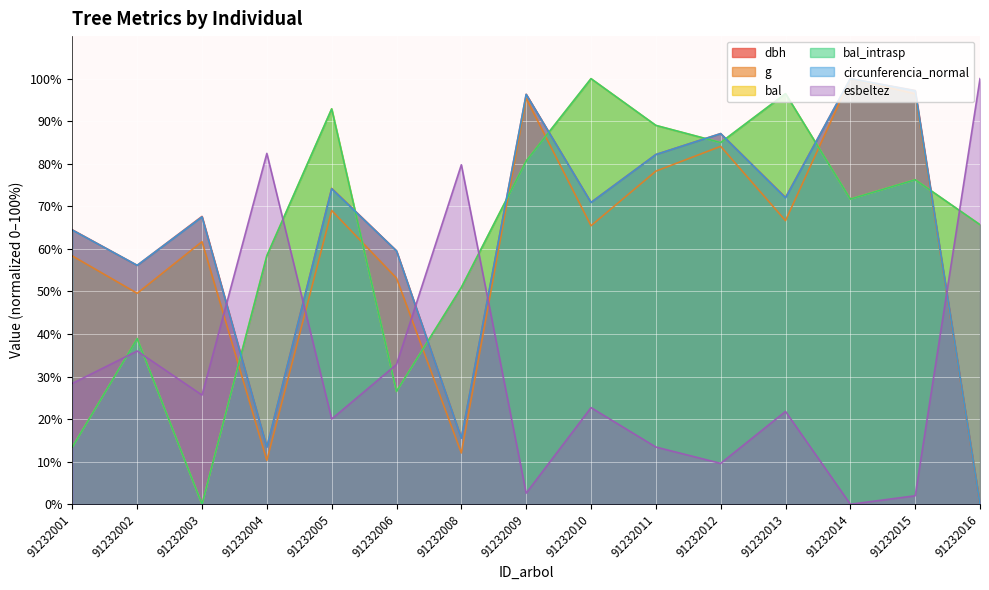

Reading left to right, extract all data points from this chart.

dbh: 64.5	56.1	67.6	13.4	74.2	59.5	15.5	96.3	70.9	82.2	87.1	72.1	100.0	97.2	0.0
g: 58.3	49.6	61.7	10.3	69.0	53.1	12.1	95.4	65.4	78.3	84.1	66.6	100.0	96.4	0.0
bal: 13.4	38.9	0.0	58.4	92.9	26.5	50.9	80.6	100.0	89.0	85.0	96.5	71.7	76.3	65.7
bal_intrasp: 13.4	38.9	0.0	58.4	92.9	26.5	50.9	80.6	100.0	89.0	85.0	96.5	71.7	76.3	65.7
circunferencia_normal: 64.4	56.1	67.5	13.4	74.1	59.5	15.5	96.3	70.9	82.2	87.1	72.0	100.0	97.1	0.0
esbeltez: 28.4	36.0	25.7	82.4	20.0	32.9	79.8	2.6	22.7	13.4	9.6	21.8	0.0	2.0	100.0